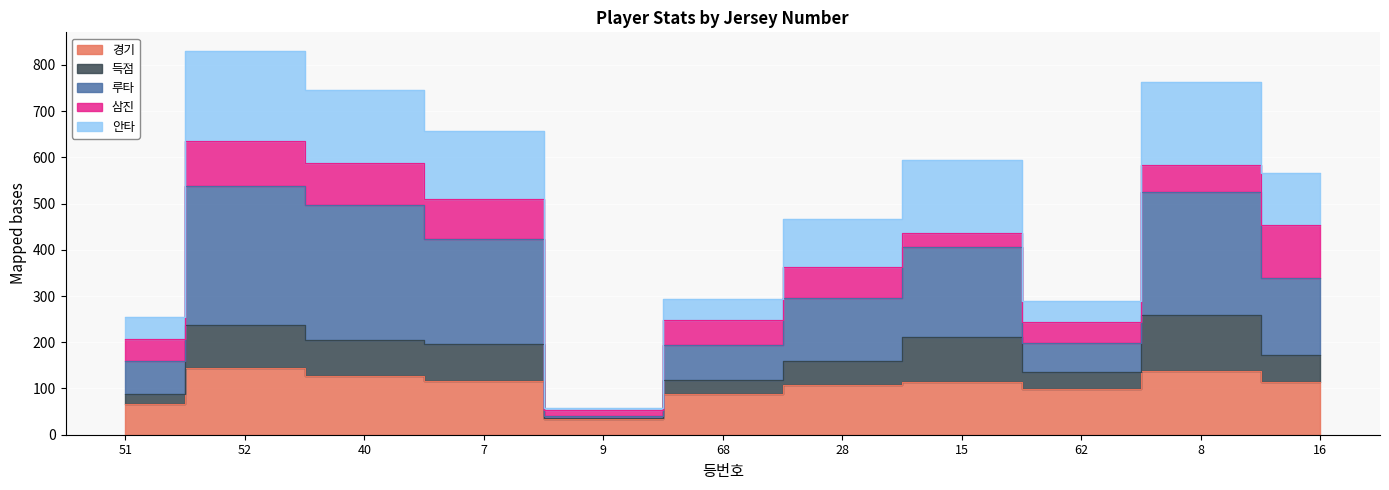

What is the value of the 경기 point at the 3rd from the left?

127